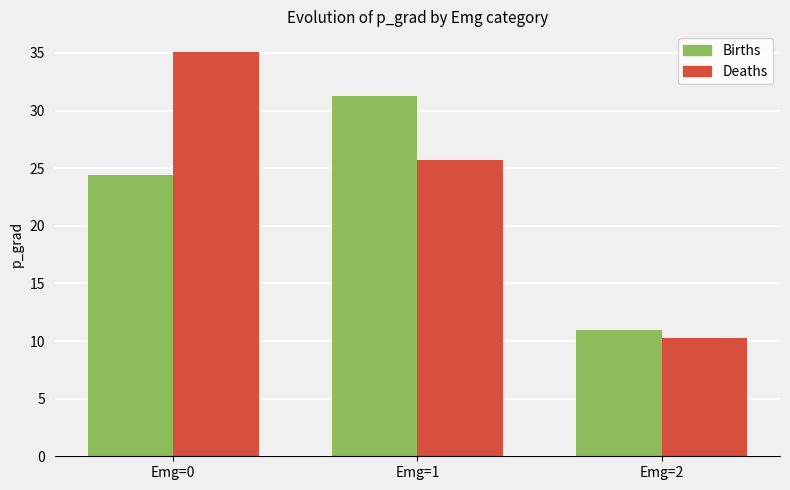

Reading left to right, list all the values displayed in this chart.

Births: Emg=0=24.4	Emg=1=31.2	Emg=2=11.0
Deaths: Emg=0=35.1	Emg=1=25.7	Emg=2=10.3